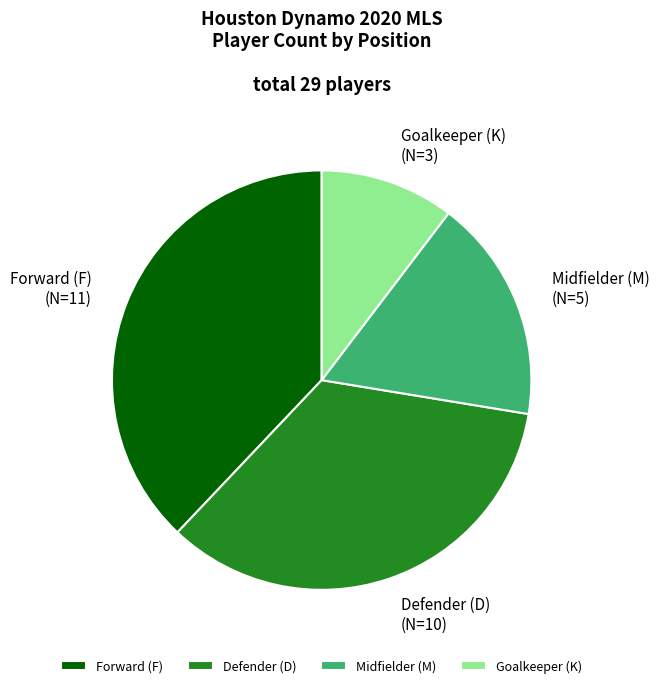

Do Goalkeeper (K) and Forward (F) together represent more than half of the pie?

No